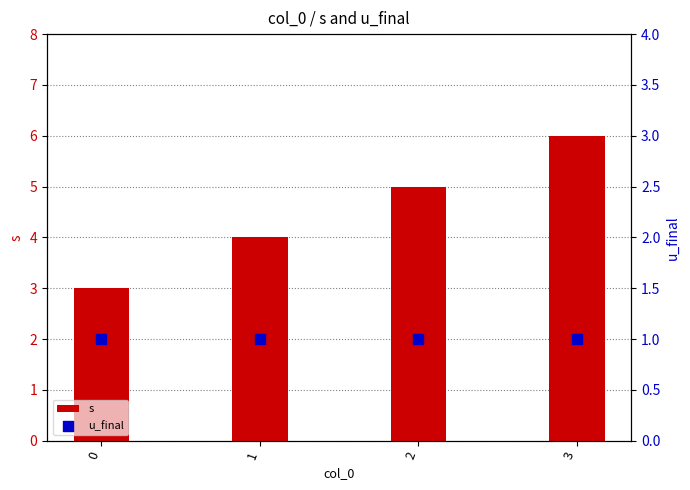

Which series has the largest Y range (max minus min)?

s